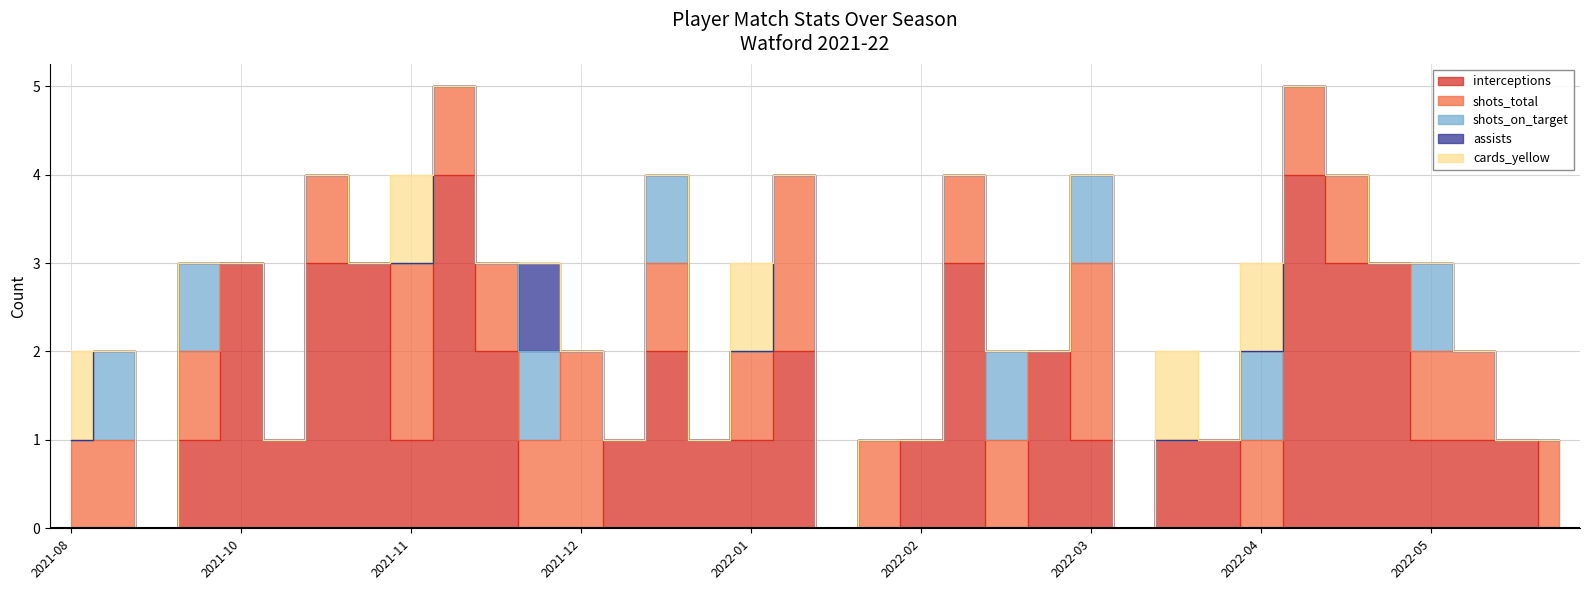

Rank the categories by assists value from lowest to highest.

2021-08-29, 2021-09-11, 2021-09-18, 2021-09-25, 2021-10-02, 2021-10-16, 2021-10-23, 2021-10-30, 2021-11-07, 2021-11-20, 2021-11-28, 2021-12-04, 2021-12-10, 2021-12-28, 2022-01-01, 2022-01-15, 2022-01-21, 2022-02-05, 2022-02-08, 2022-02-12, 2022-02-19, 2022-02-23, 2022-02-26, 2022-03-06, 2022-03-10, 2022-03-13, 2022-04-02, 2022-04-09, 2022-04-16, 2022-04-23, 2022-04-30, 2022-05-07, 2022-05-11, 2022-05-15, 2022-05-22, 2021-12-01